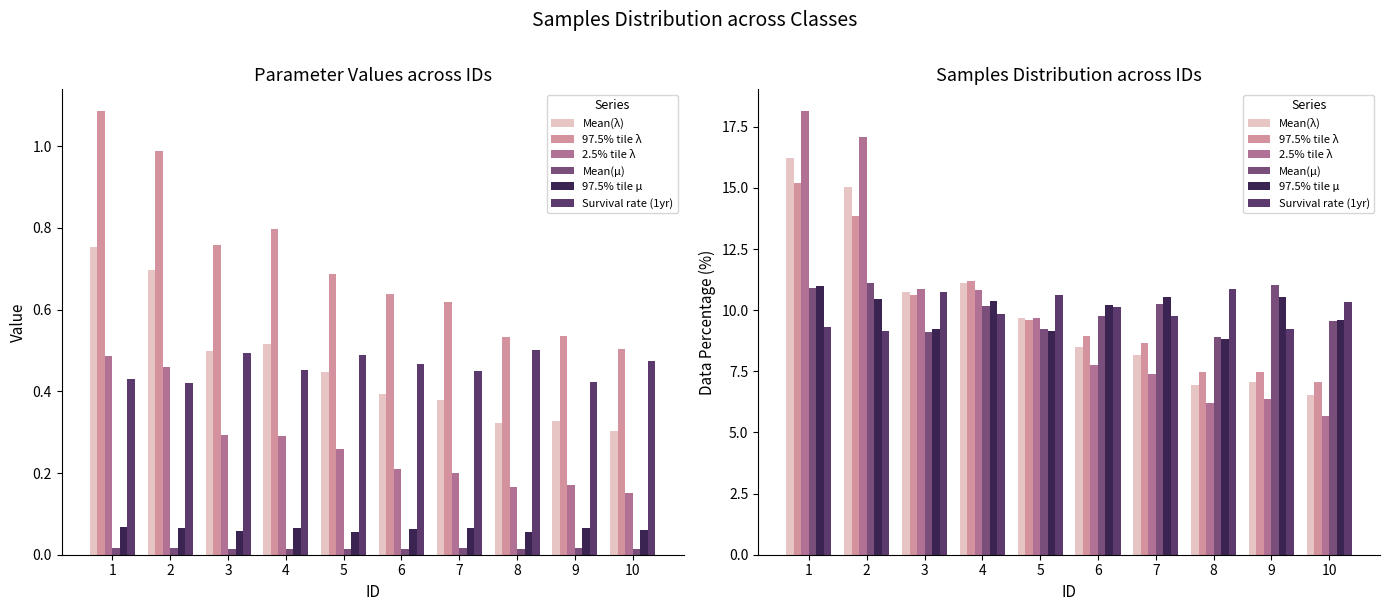

Which series changed the most between 3 and 5?

2.5% tile λ